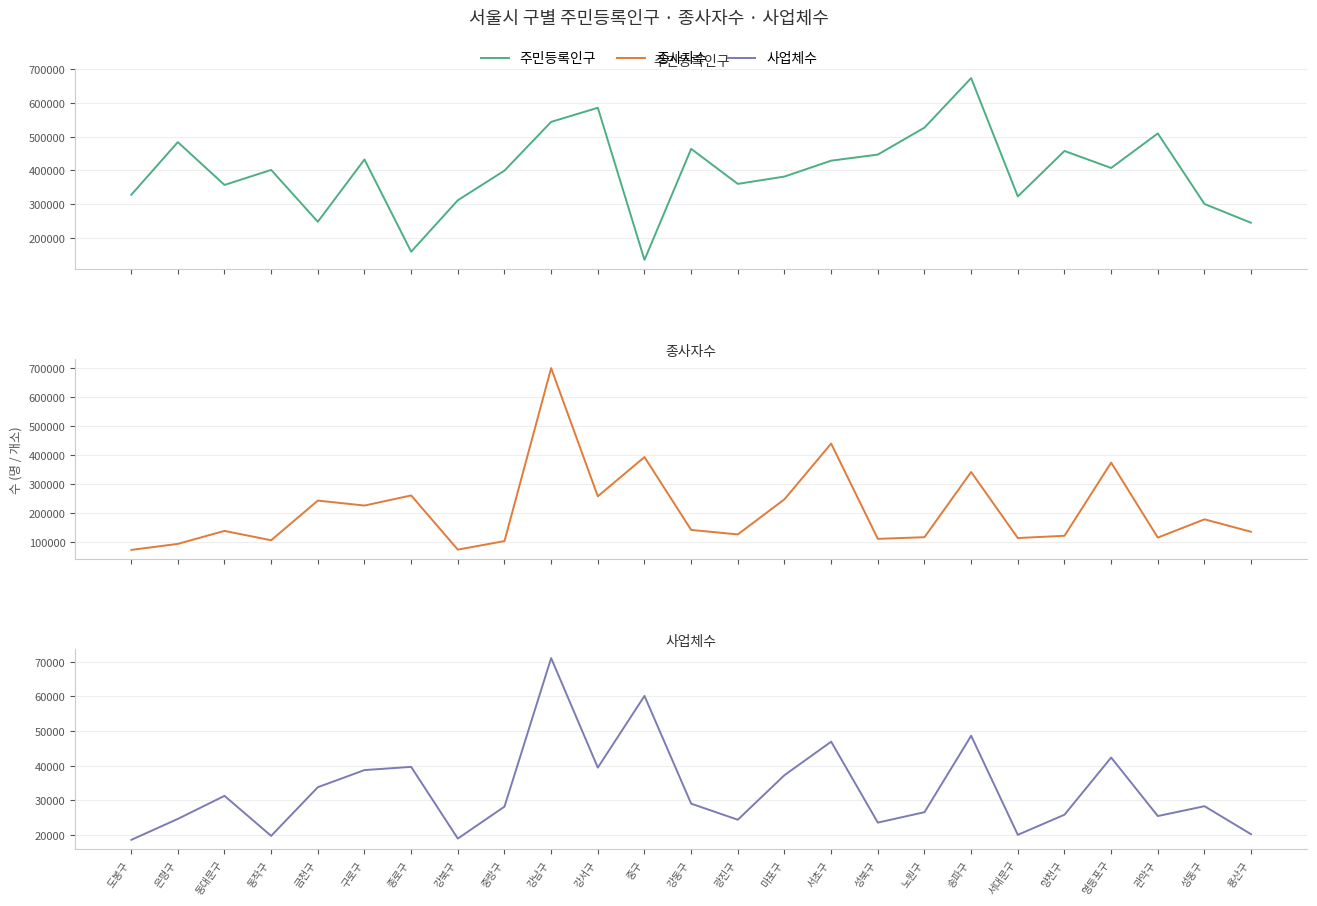

Where does the 사업체수 series first go above 28343?

동대문구